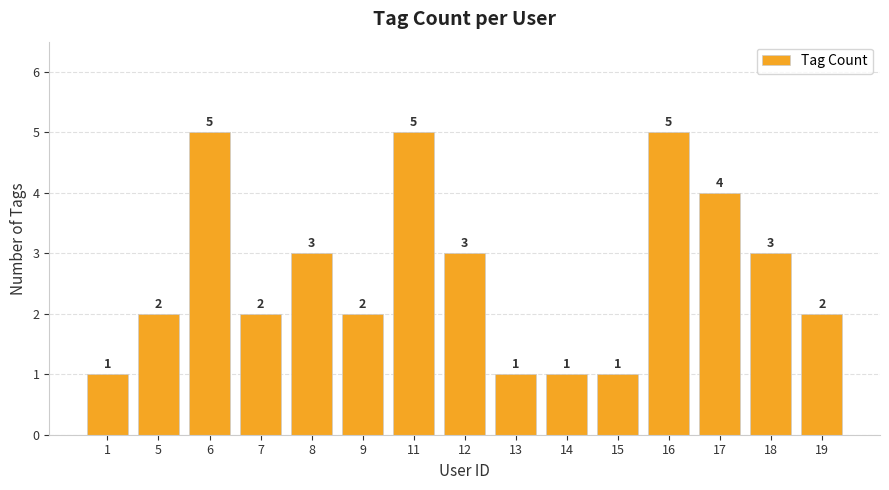

What is the sum of the values at 8 and 16?

8